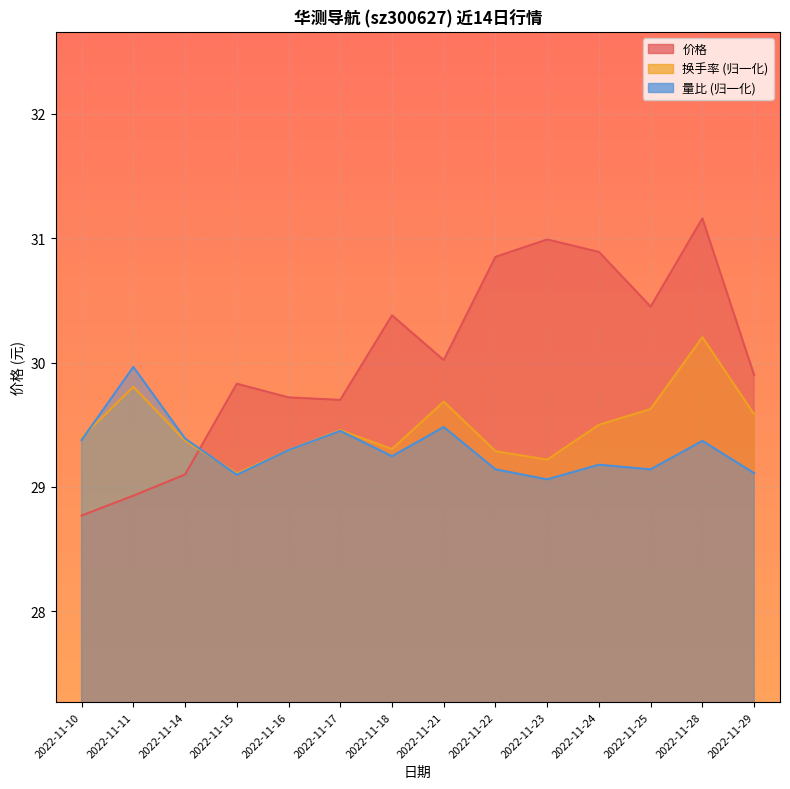

What are all the series names shown in the legend?

价格, 换手率, 量比